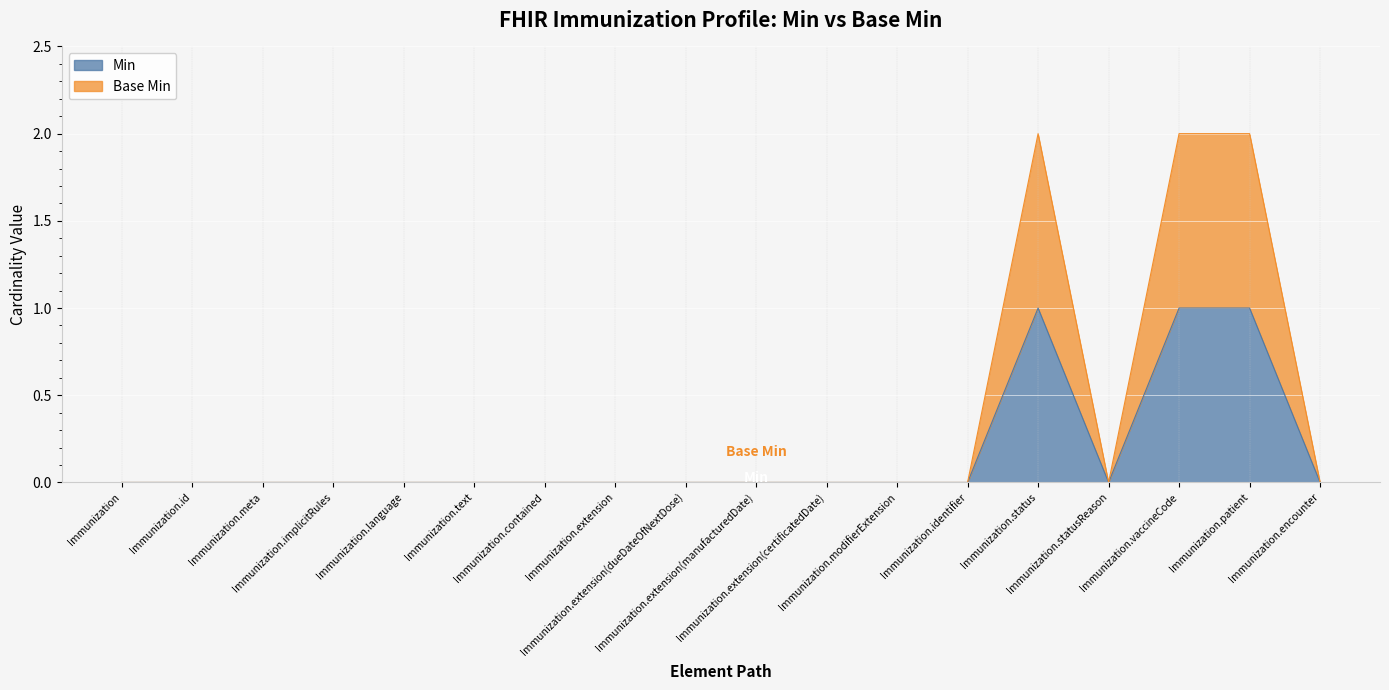

Reading left to right, extract all data points from this chart.

Min: 0	0	0	0	0	0	0	0	0	0	0	0	0	1	0	1	1	0
Base Min: 0	0	0	0	0	0	0	0	0	0	0	0	0	2	0	2	2	0